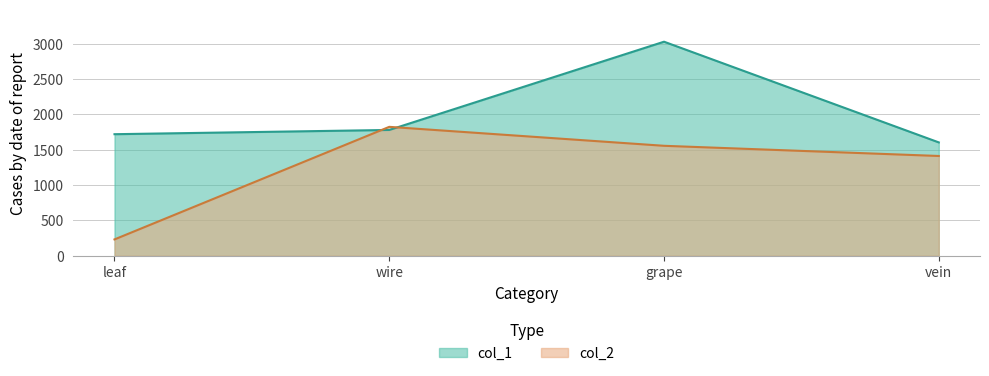

Rank the series by their average value, from highest to lowest.

col_1, col_2